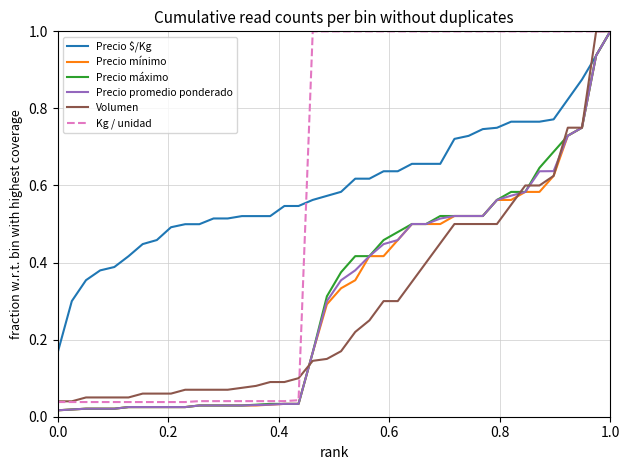

What is the maximum value shown in the chart?

1.0